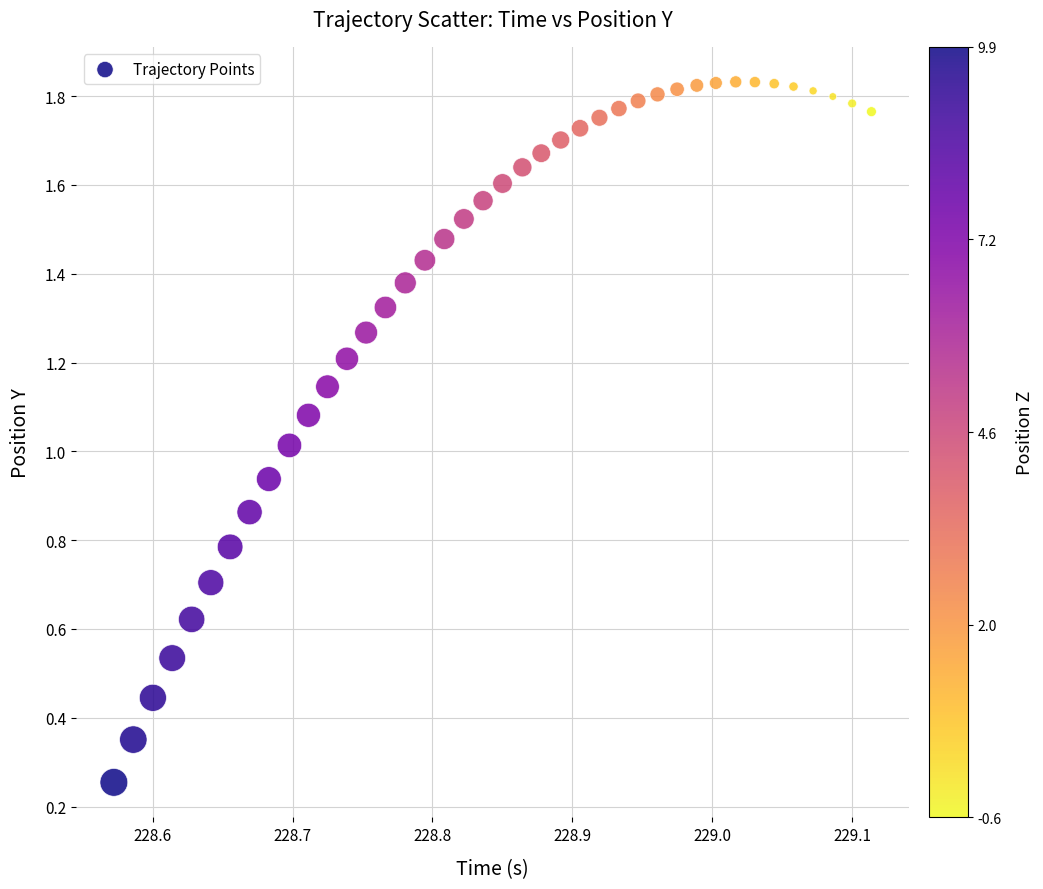

How many data points are displayed?

40